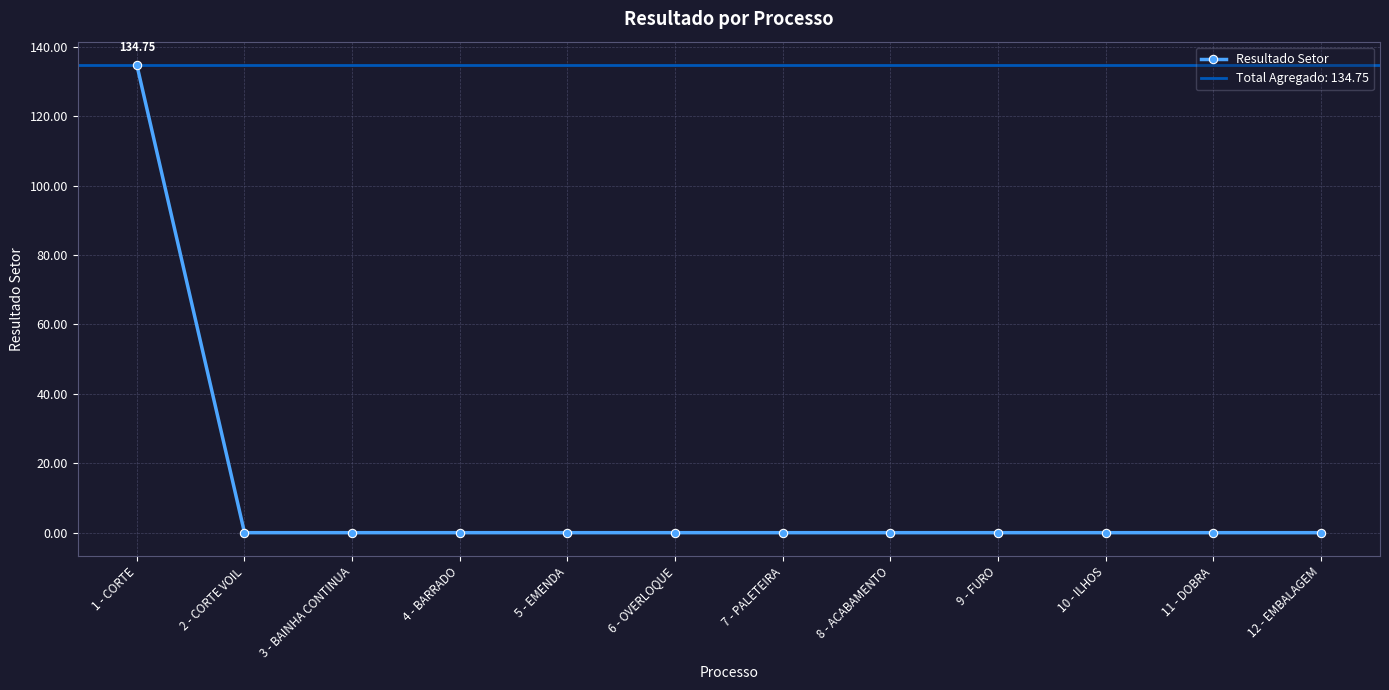

Between 9 - FURO and 3 - BAINHA CONTINUA, which is larger?

9 - FURO